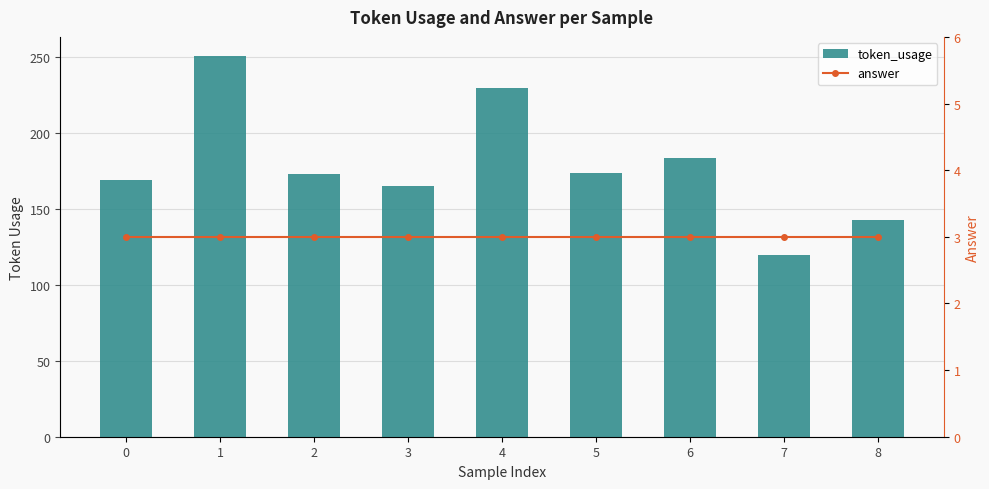

Reading left to right, what are all the values shown in this chart?

token_usage: 0=169	1=251	2=173	3=165	4=230	5=174	6=184	7=120	8=143
answer: 0=3	1=3	2=3	3=3	4=3	5=3	6=3	7=3	8=3